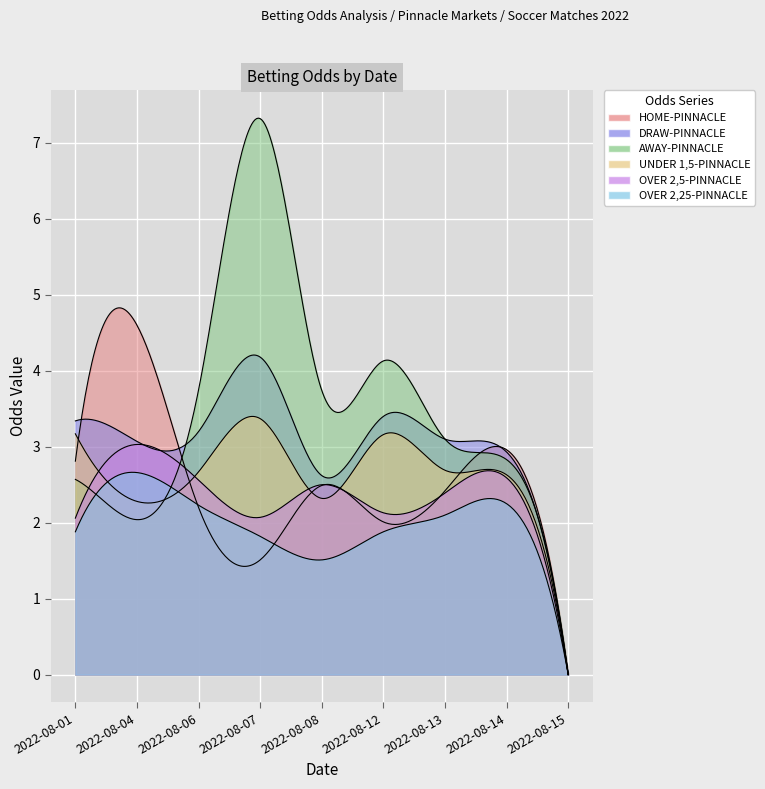

True or false: DRAW-PINNACLE has a value of 6.0 at 2022-08-07.

False